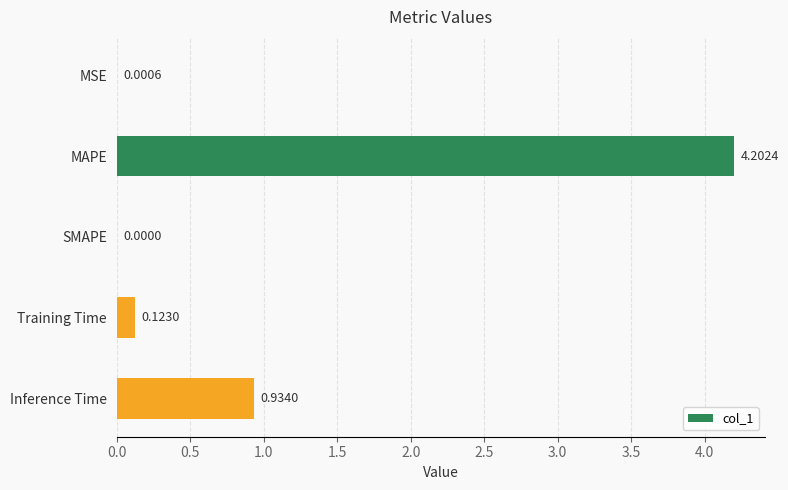

What is the average value?

1.1